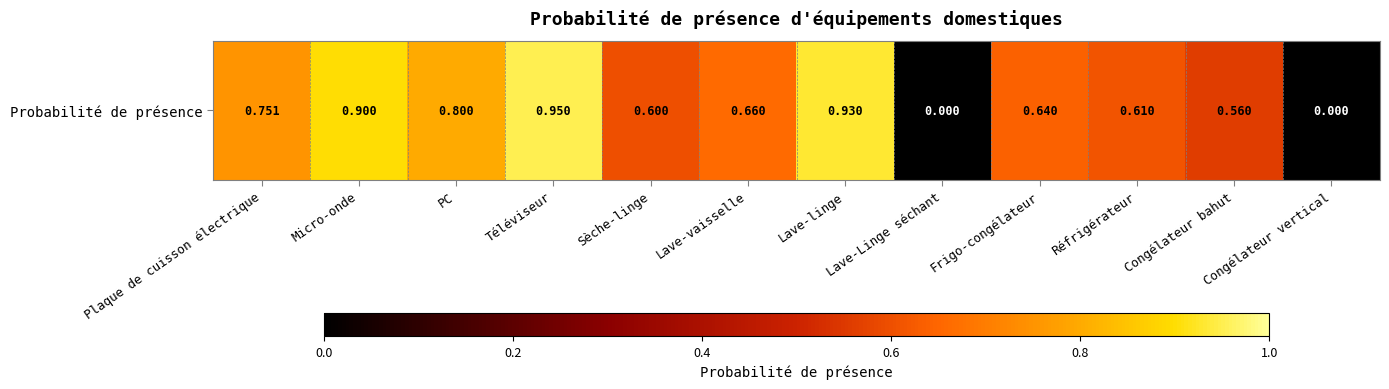

How many distinct data groups are displayed?

1